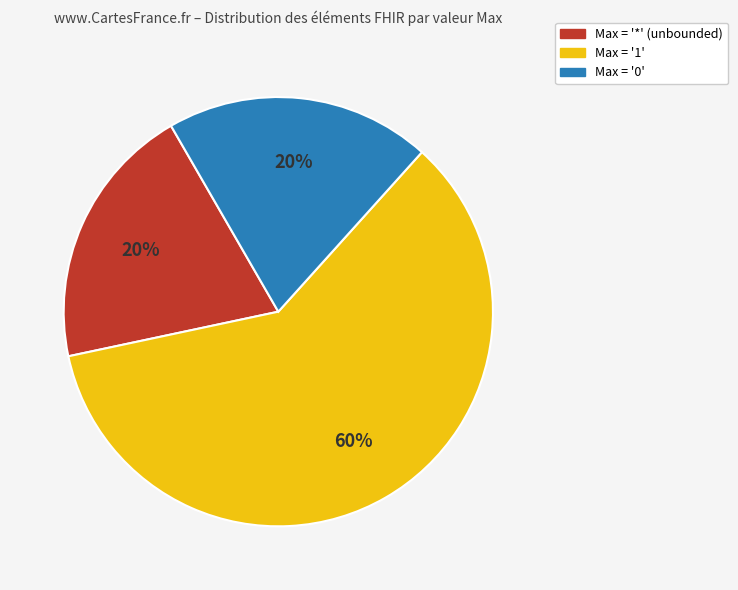

Is there a majority slice in this chart?

Yes